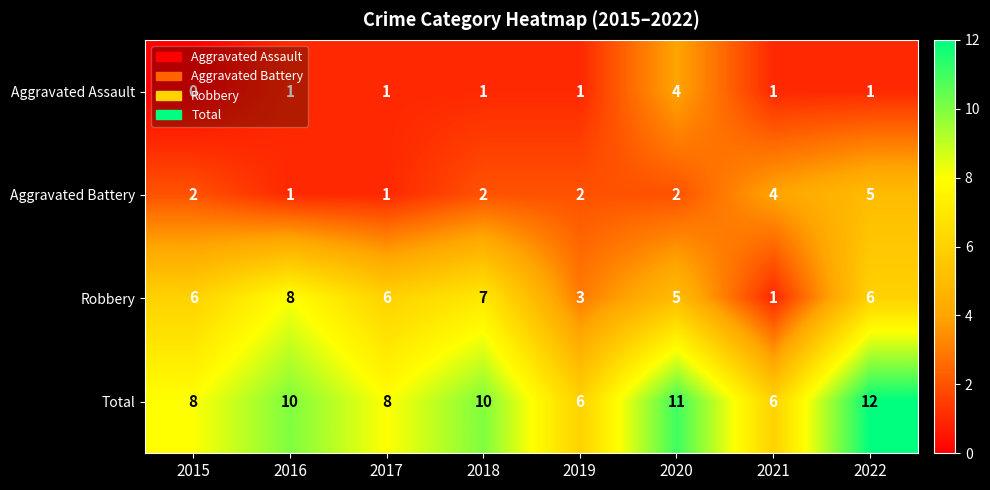

The value of Aggravated Battery at 2015 is 3. True or false?

False